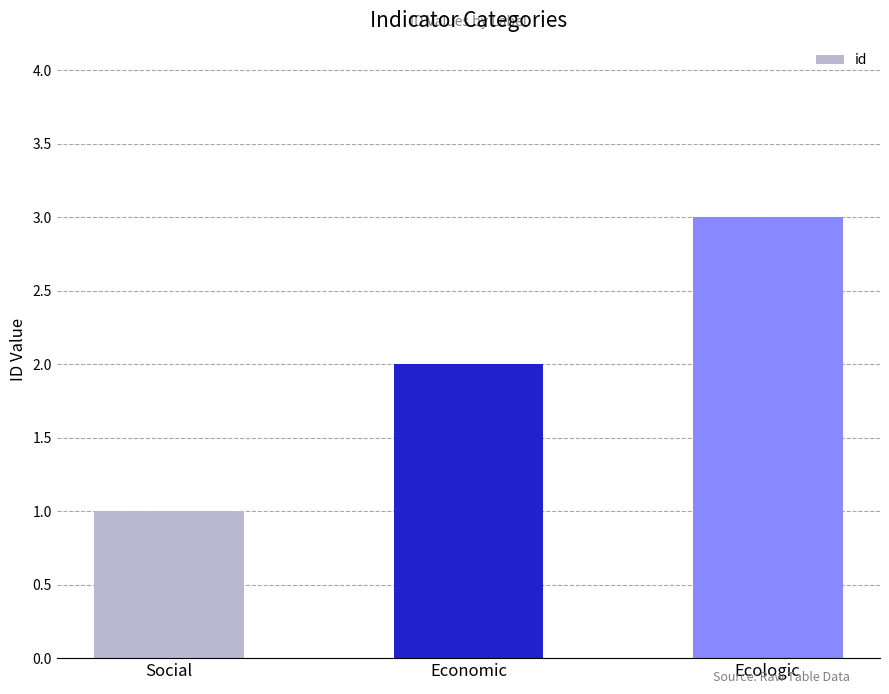

What is the maximum value shown in the chart?

3